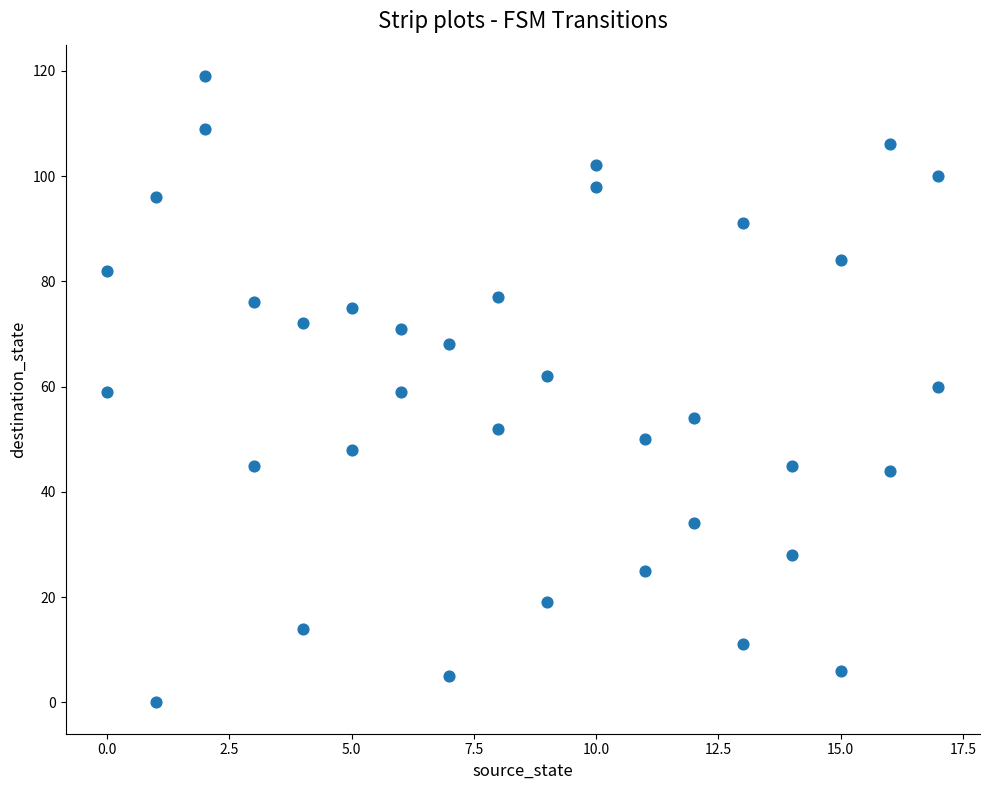

What is the range of X values (max minus min)?

17